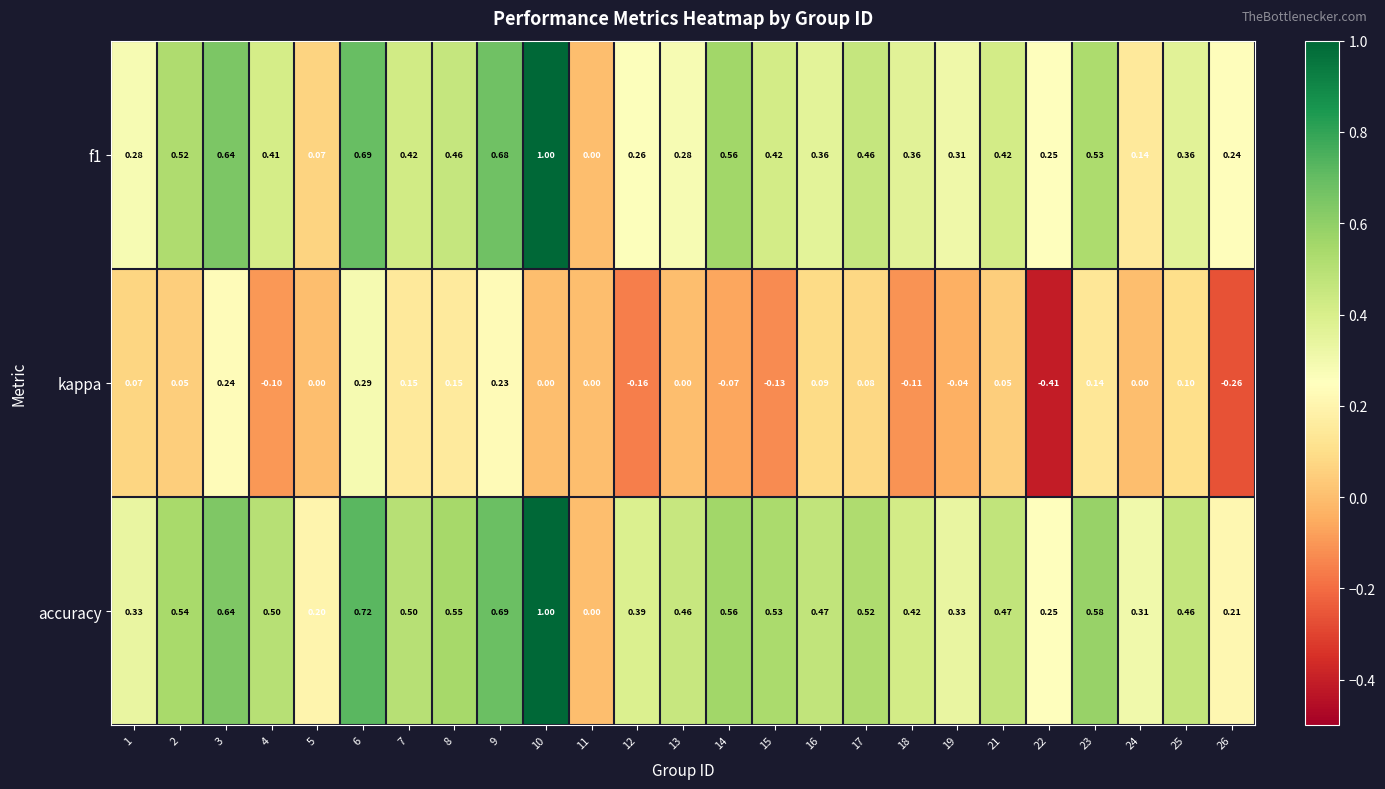

Between 7 and 22, which series saw the biggest shift?

kappa